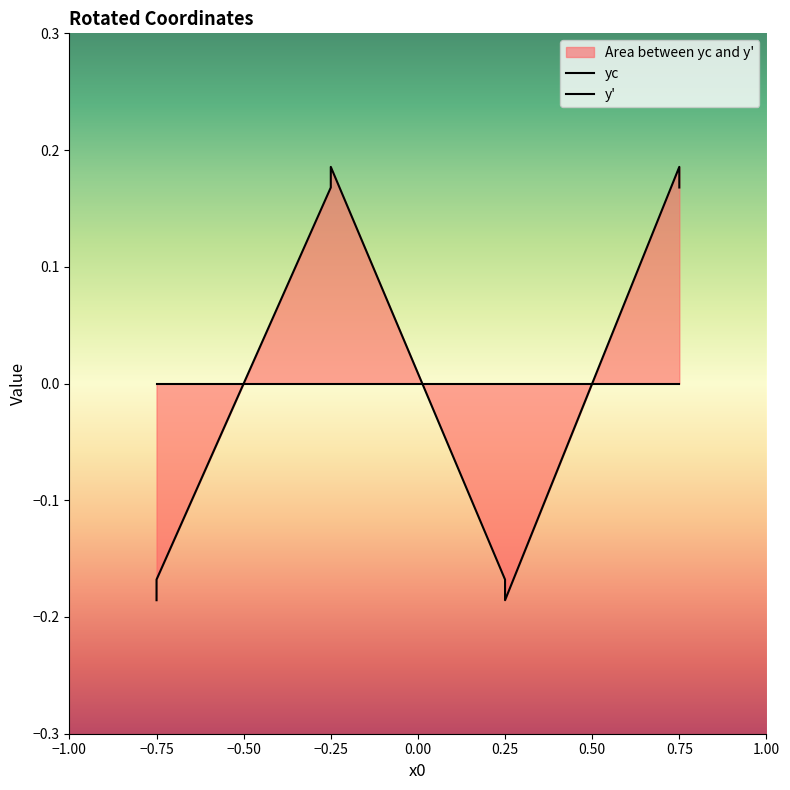

What are all the series names shown in the legend?

yc, y'